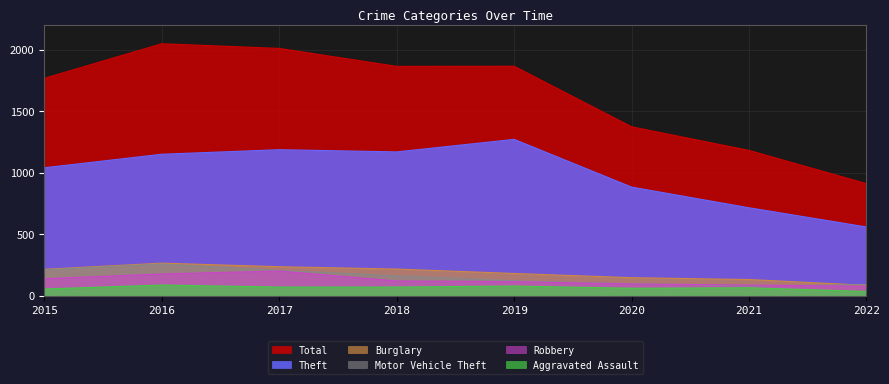

In Robbery, how many points are higher than both neighbors (excluding endpoints)?

1